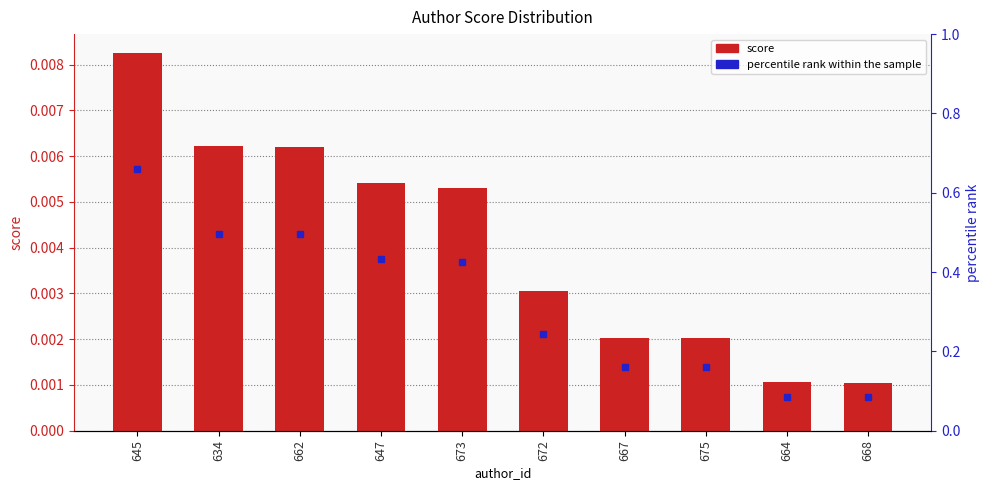

The value at 662 is 0.0. True or false?

True